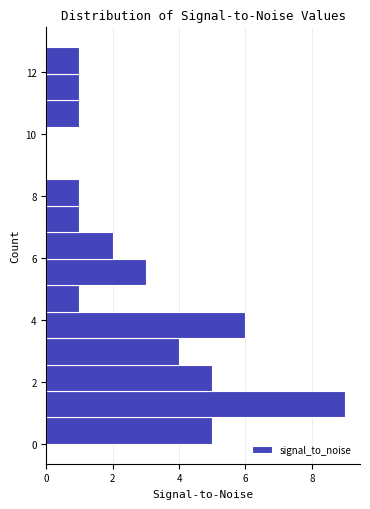

What is the length of the bar covering 0.8 to 1.8 on the y-axis? Neither the bar edges nor the lengths are printed on the chart, so give them approximately, as read against the axes.

9